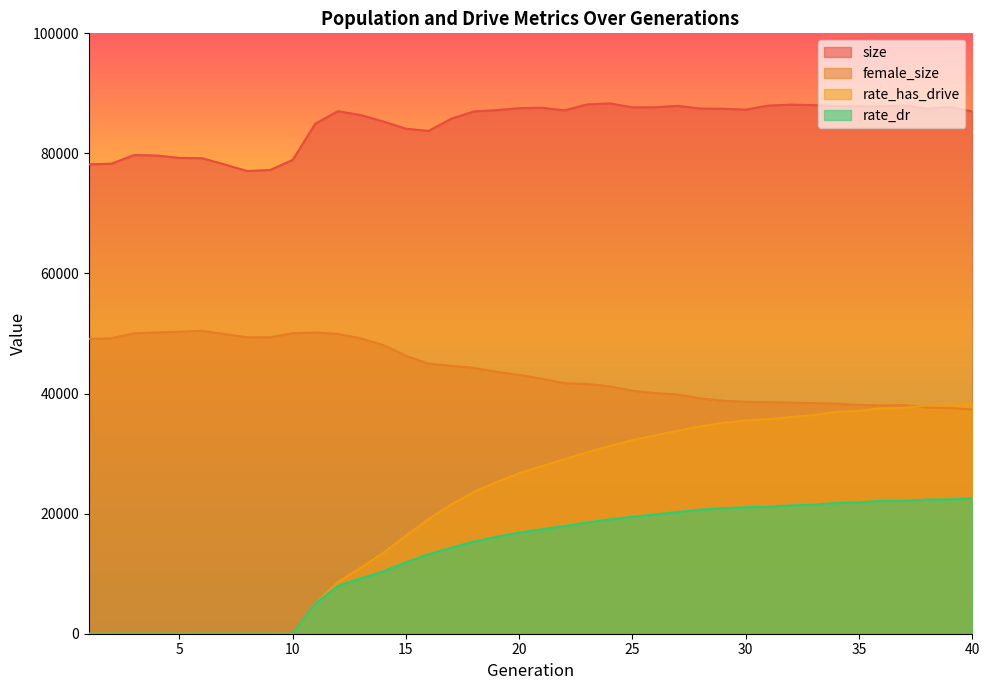

At which label does female_size first exceed 43107?

1